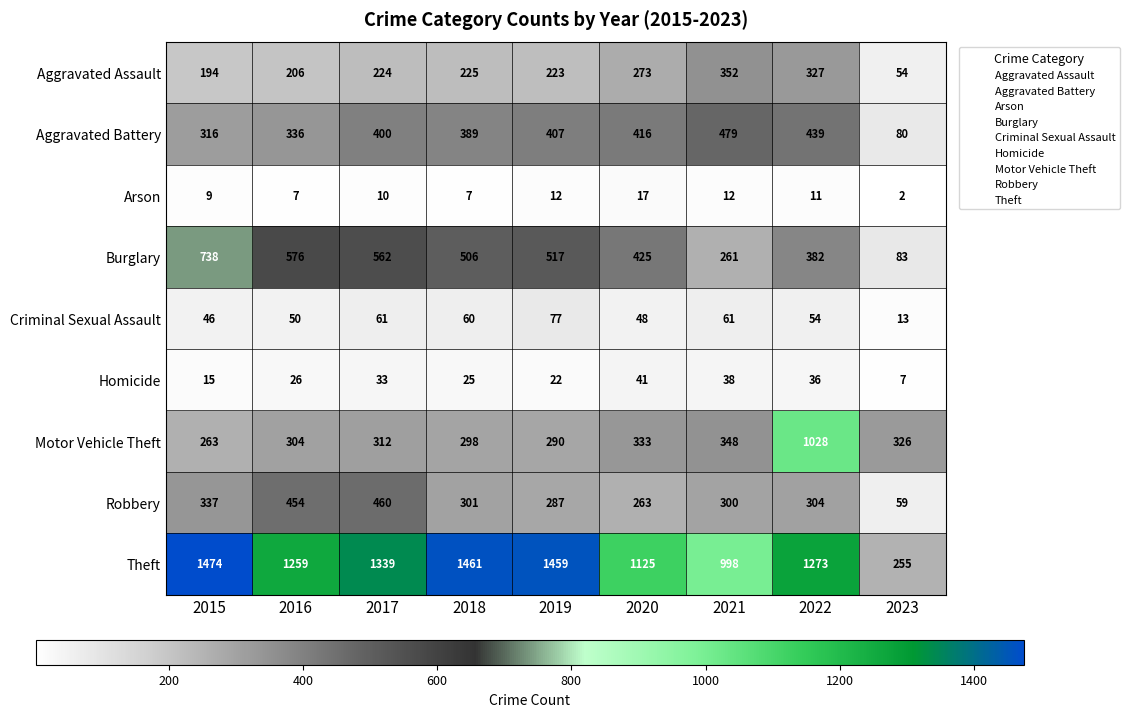

At which label does Motor Vehicle Theft reach its minimum?

2015